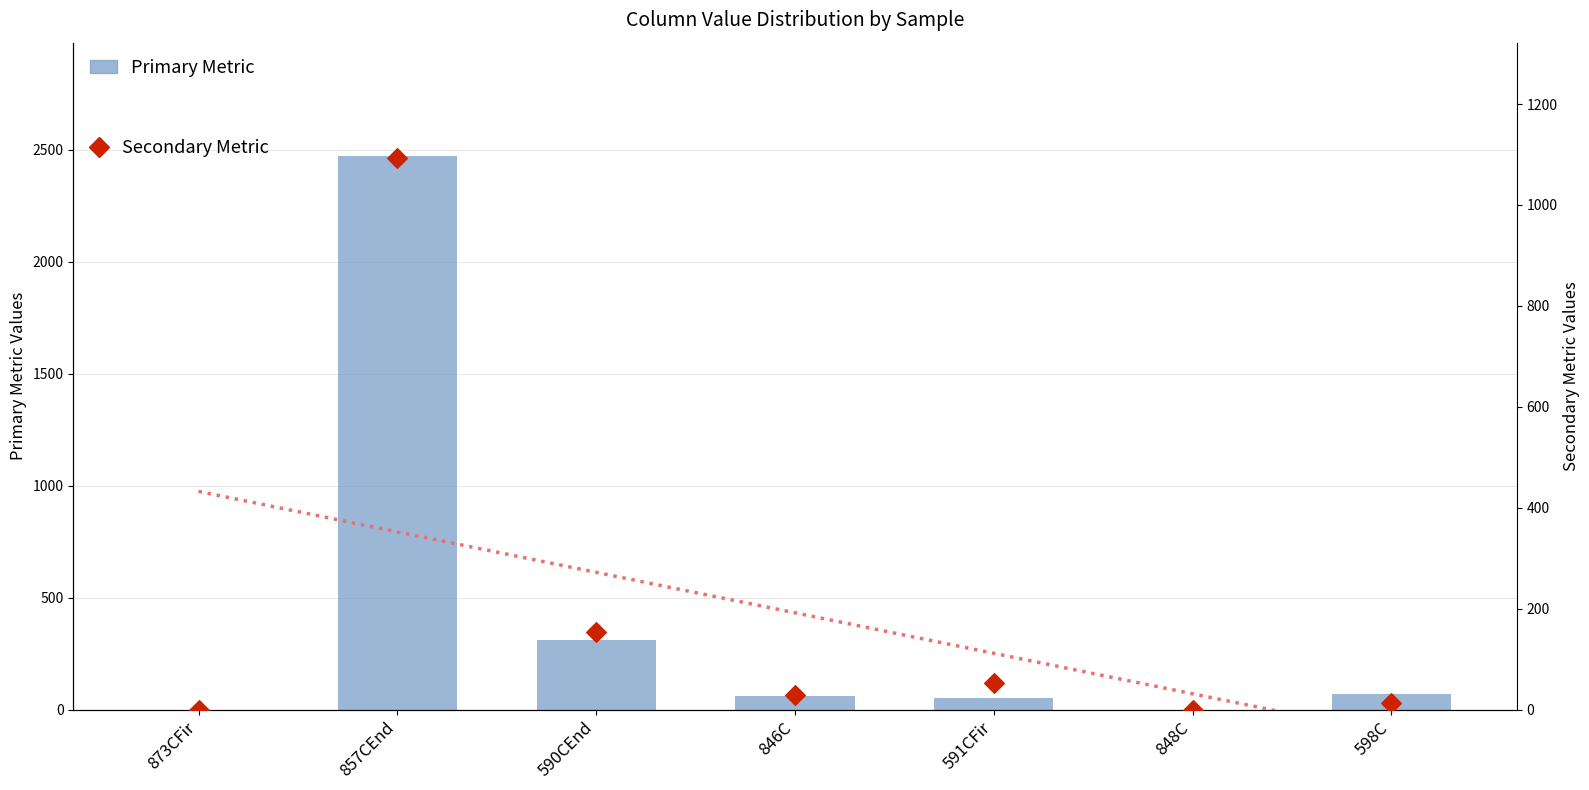

Which series has the largest total across all categories?

Primary Metric